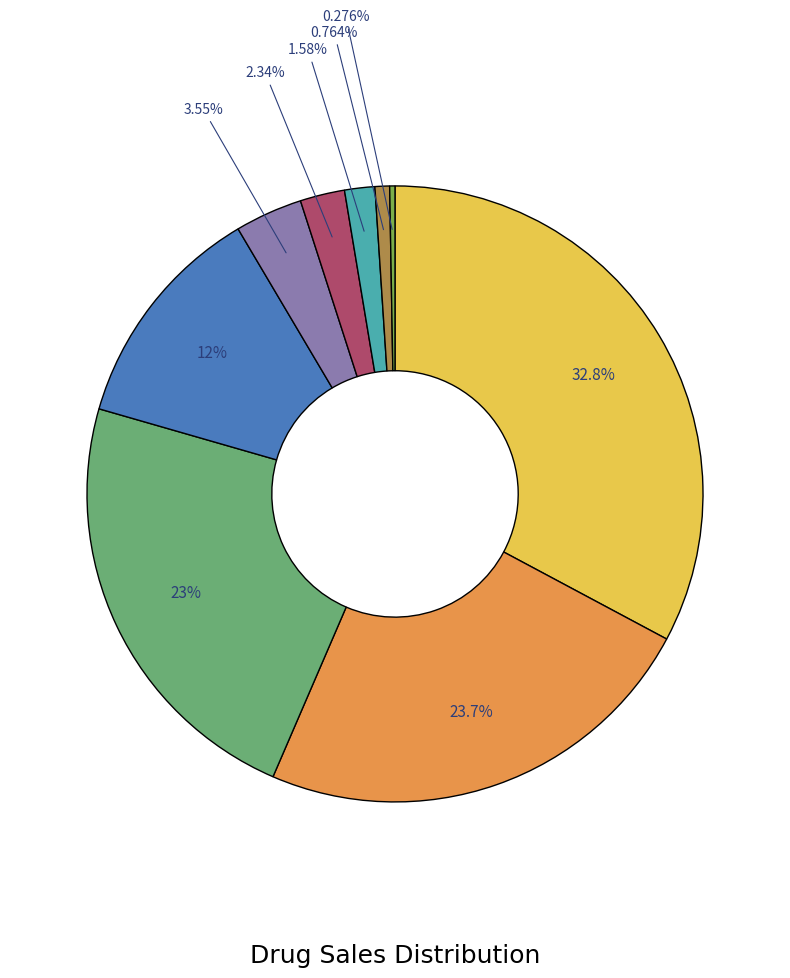

Does any single category account for the majority?

No